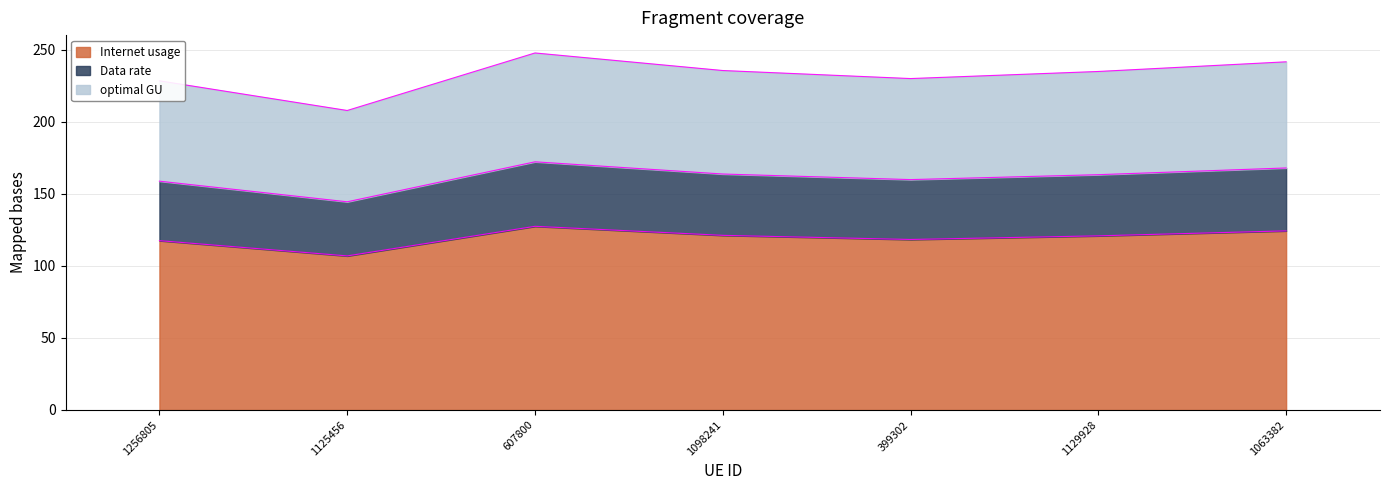

What is the total value across all series at 1098241?

235.6